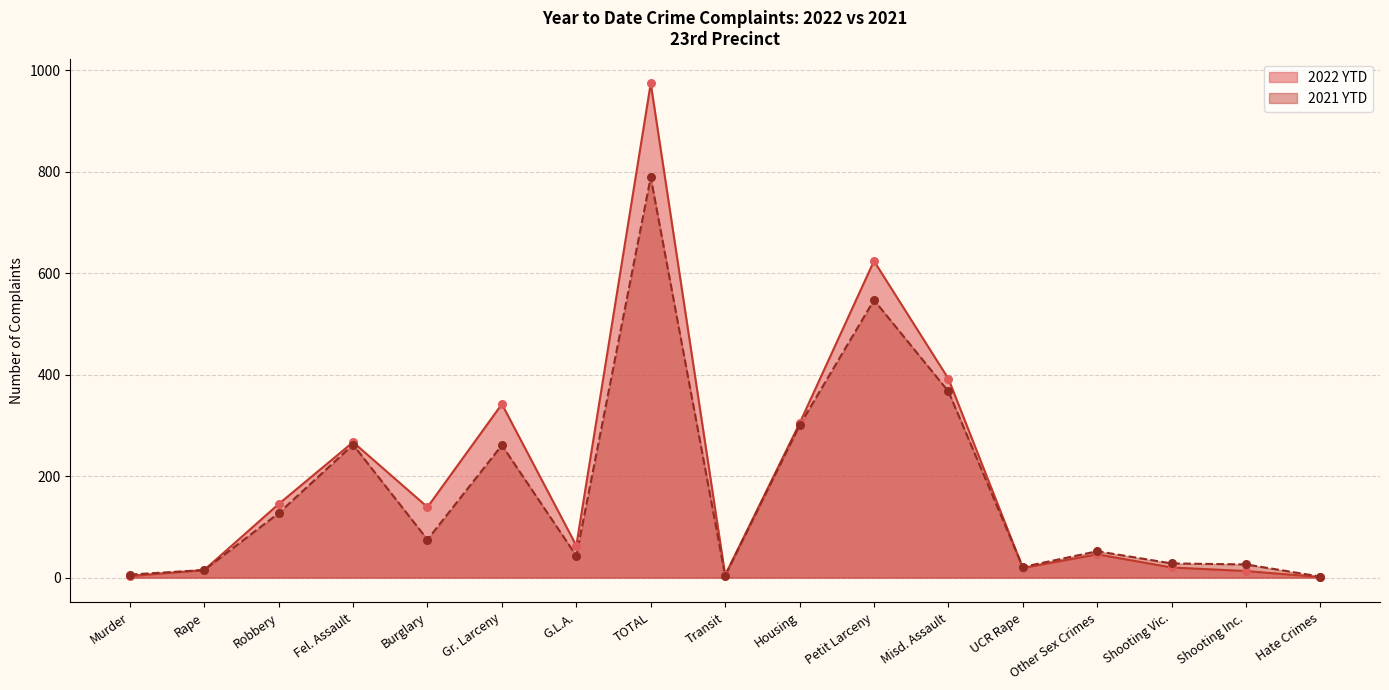

Which series has the largest Y range (max minus min)?

2022 YTD